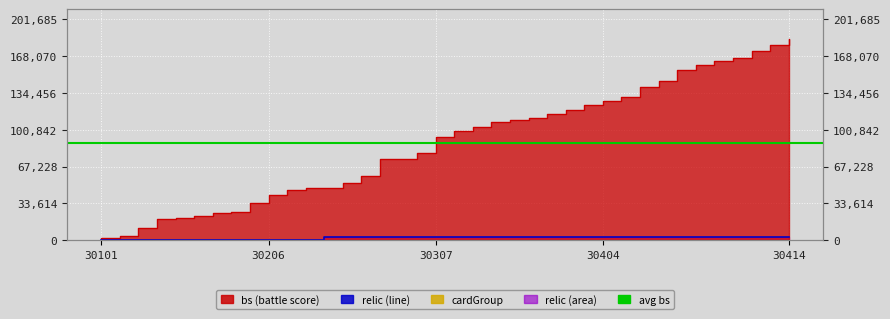

At which label does relic reach its peak?

30414